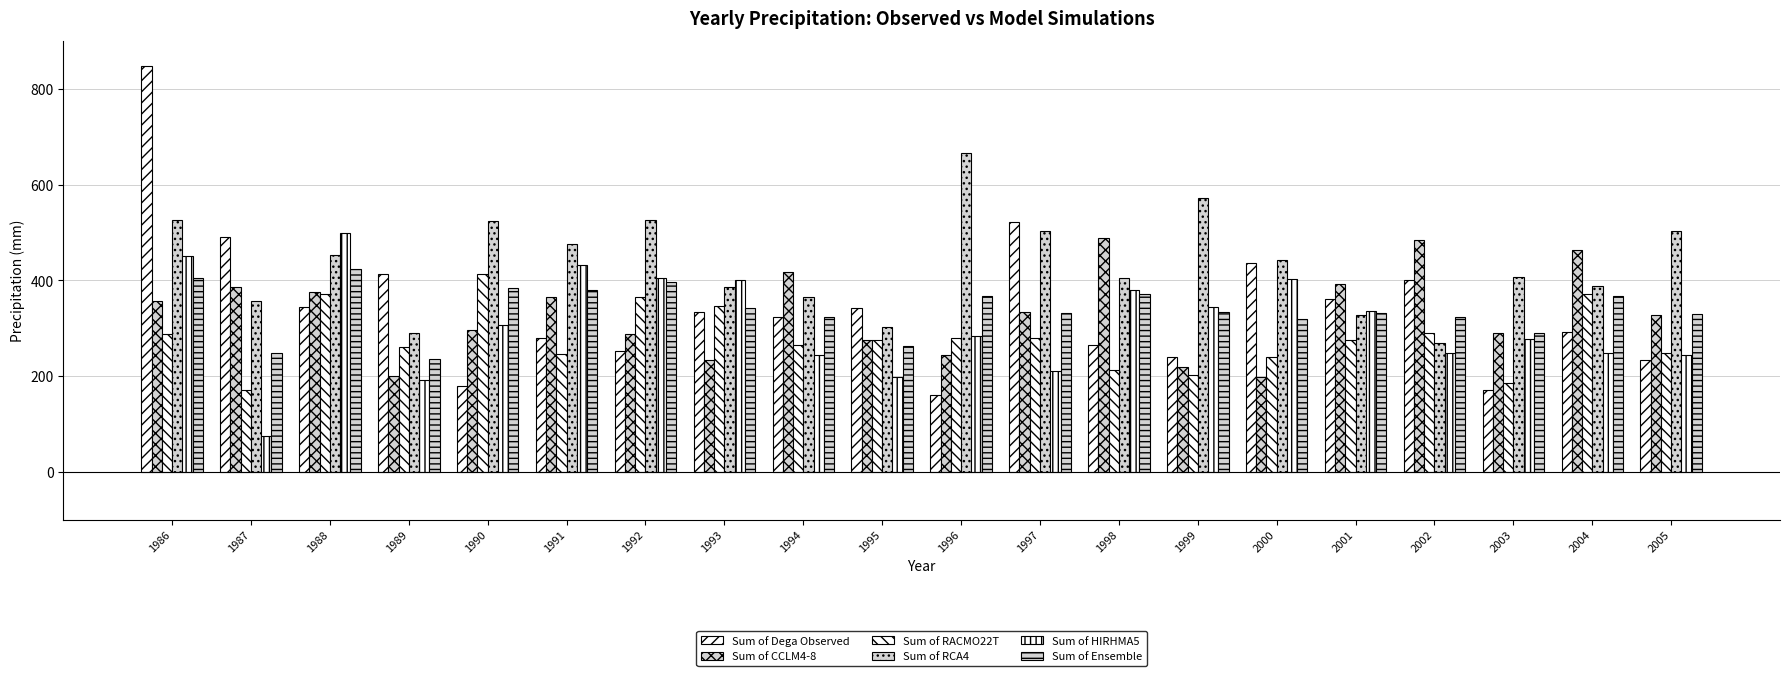

What is the maximum value shown in the chart?

847.5